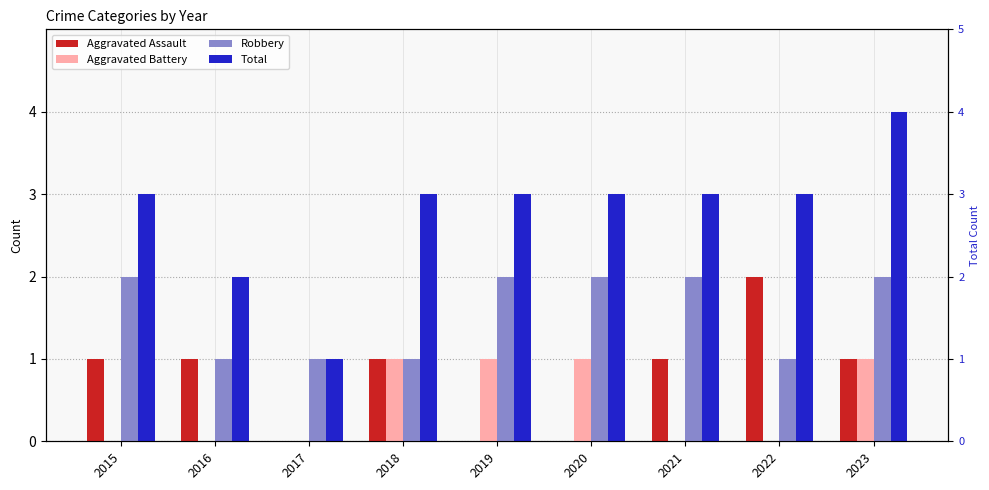

Reading left to right, what are all the values shown in this chart?

Aggravated Assault: 1	1	0	1	0	0	1	2	1
Aggravated Battery: 0	0	0	1	1	1	0	0	1
Robbery: 2	1	1	1	2	2	2	1	2
Total: 3	2	1	3	3	3	3	3	4